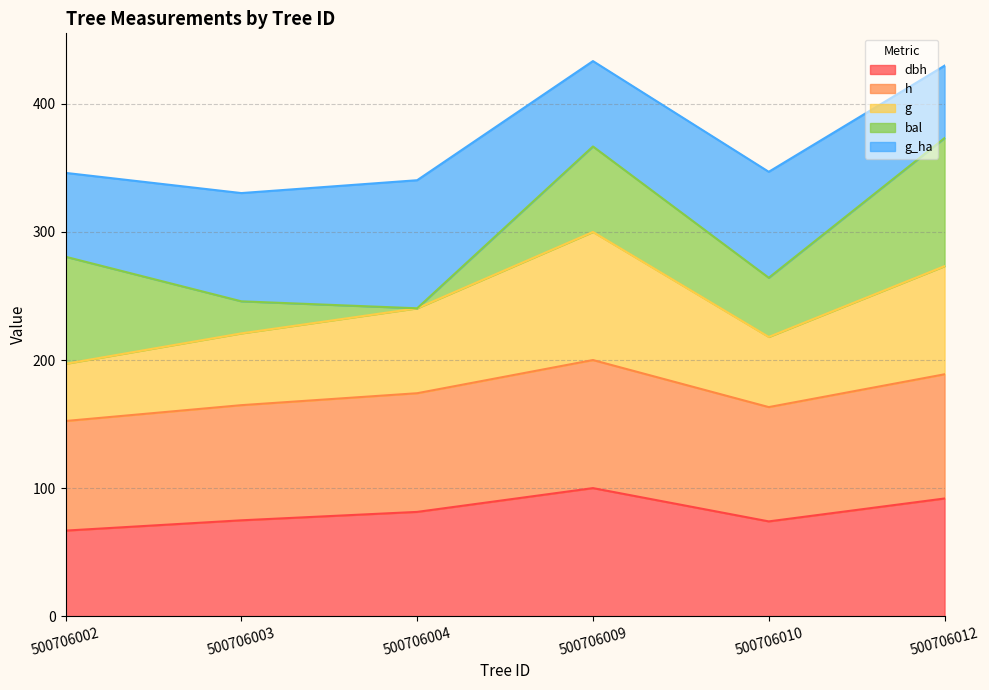

True or false: dbh and g cross at least once.

False